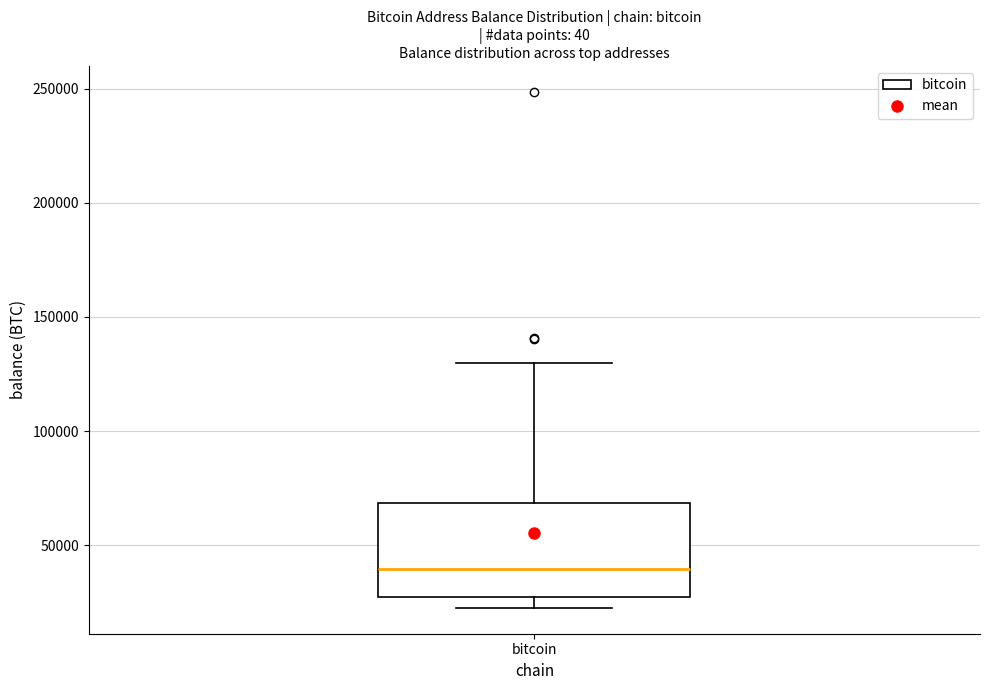

Where does the upper whisker of the box for bitcoin end on the y-axis? The values are not printed on the chart, so give them approximately, as read against the axis.

130000